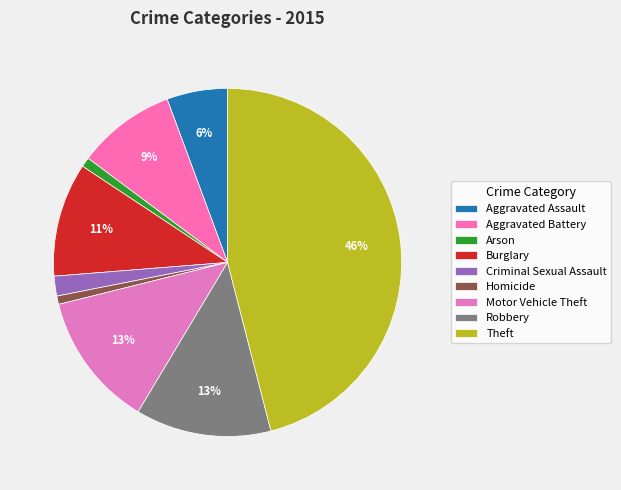

Which category has the smallest portion of the pie?

Homicide